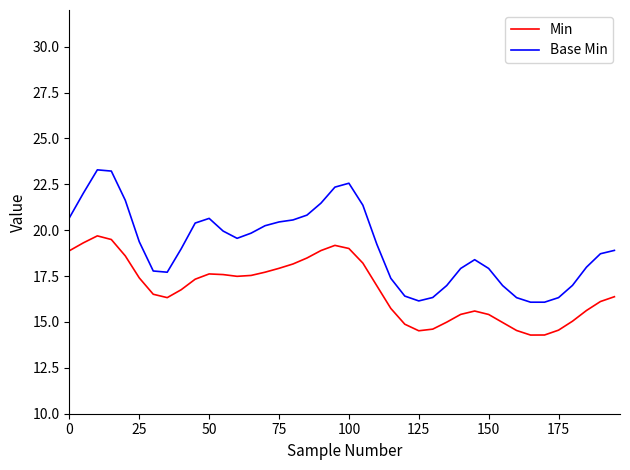

List the series in order of their overall mean, highest first.

Base Min, Min